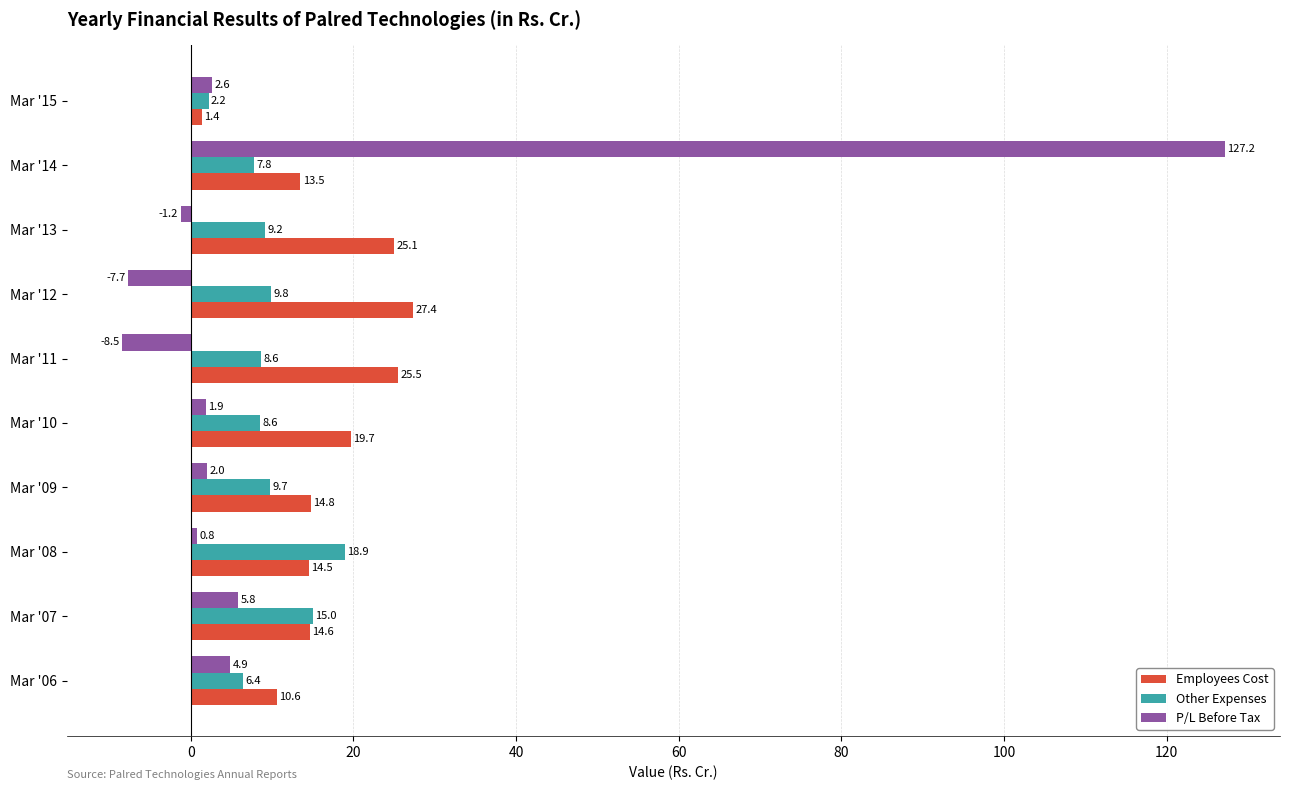

The value of P/L Before Tax at Mar '12 is -12.8. True or false?

False